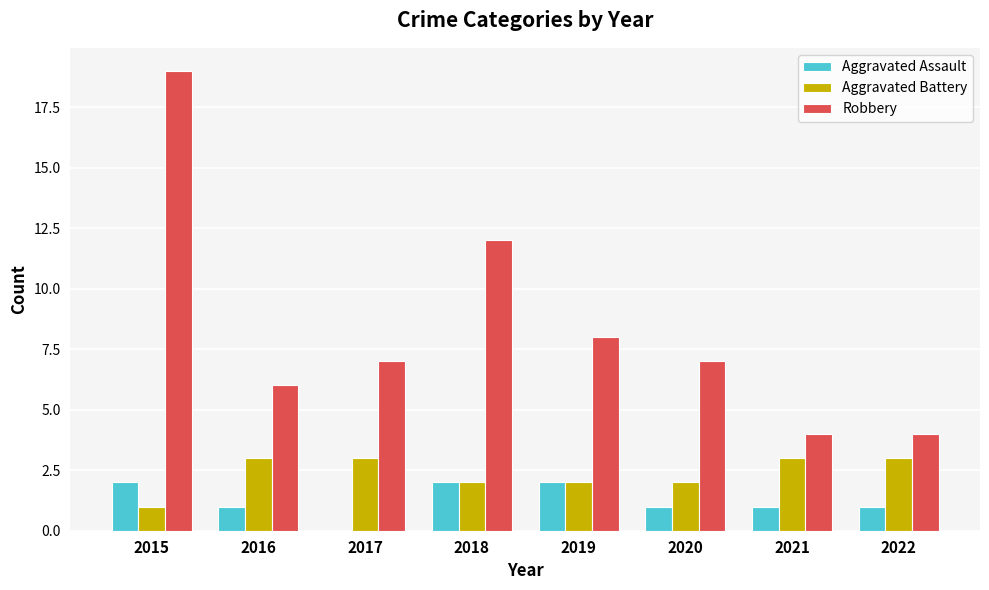

What is the maximum value shown in the chart?

19